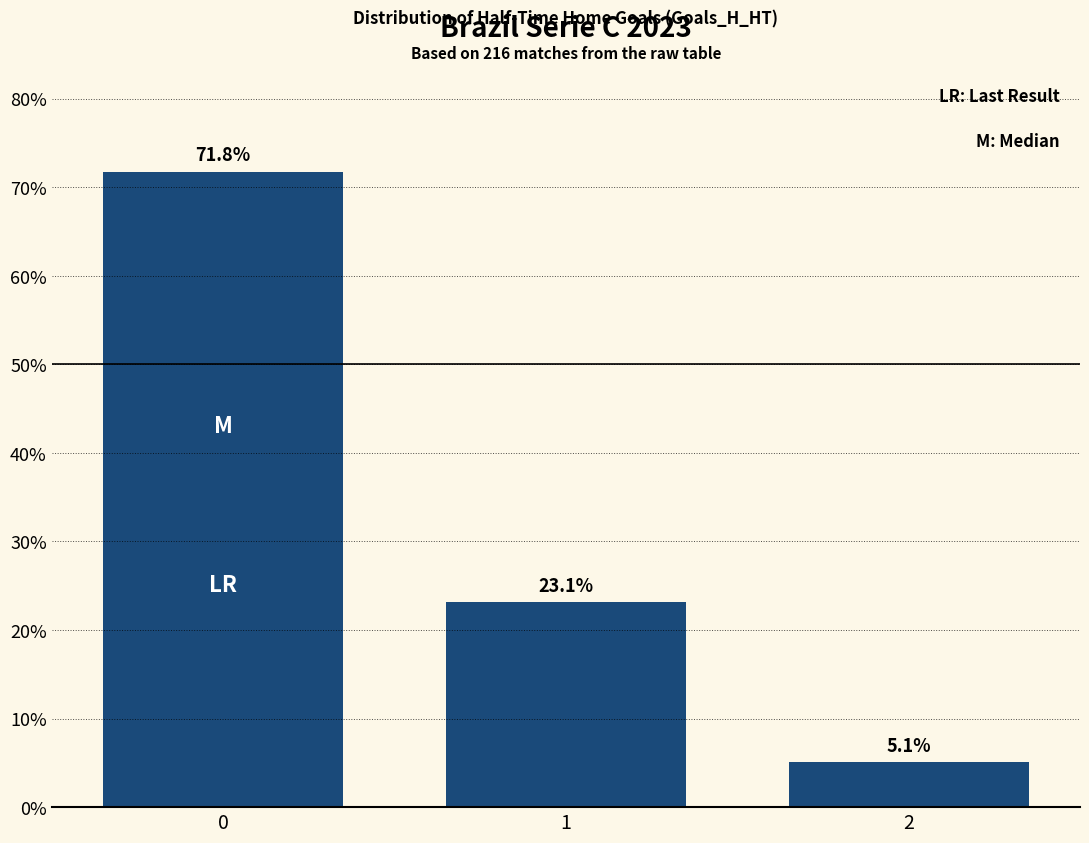

Read the value at 2.

5.1